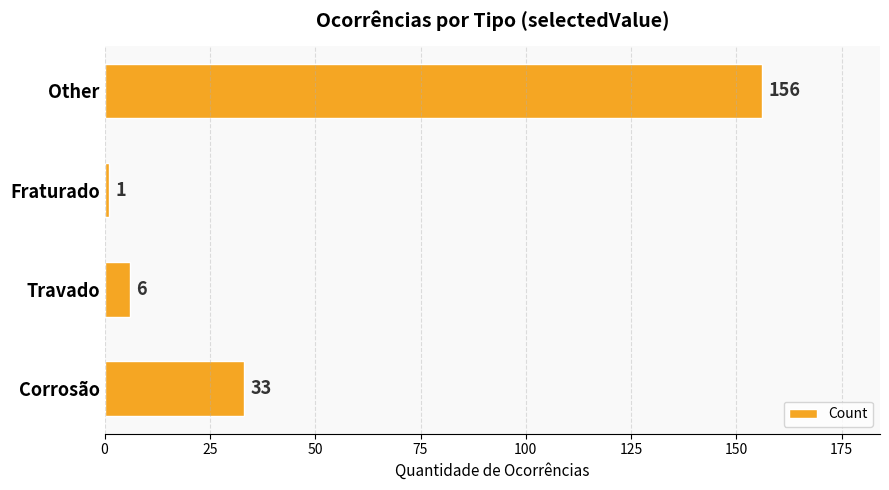

Which has a higher value, Other or Corrosão?

Other